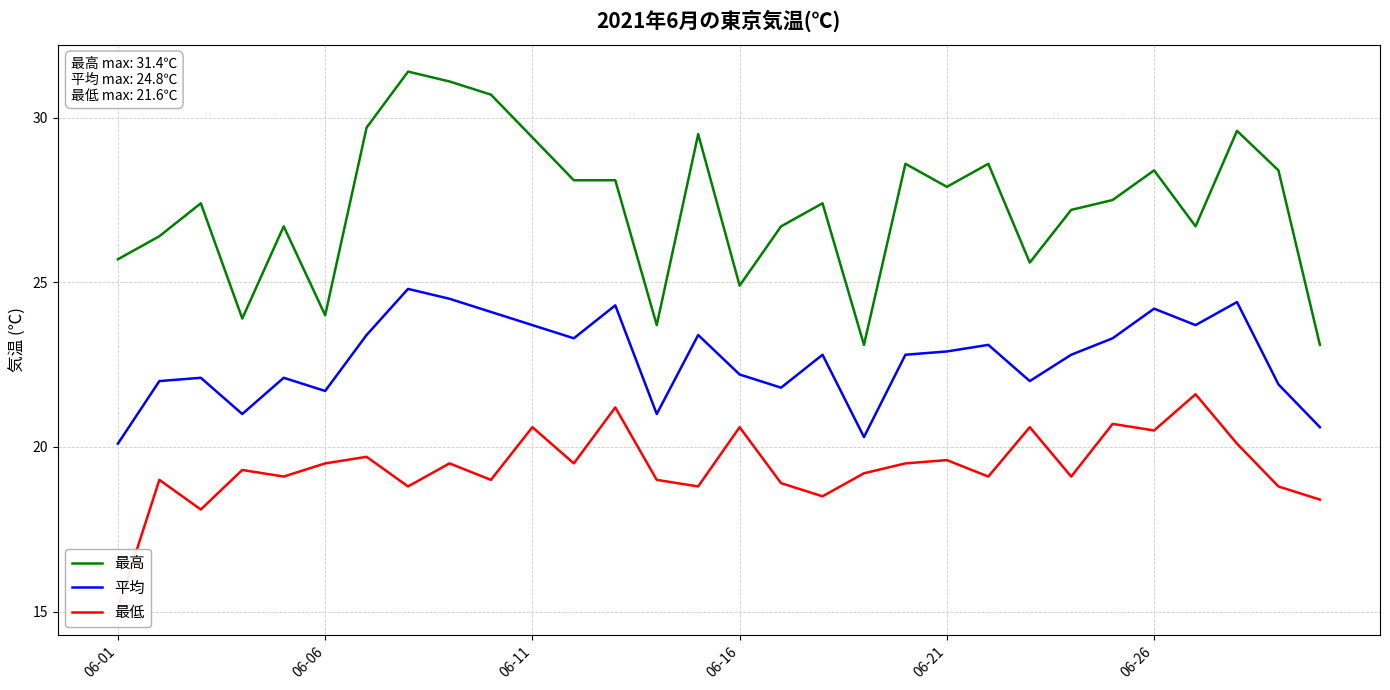

True or false: 最高 and 最低 cross at least once.

False